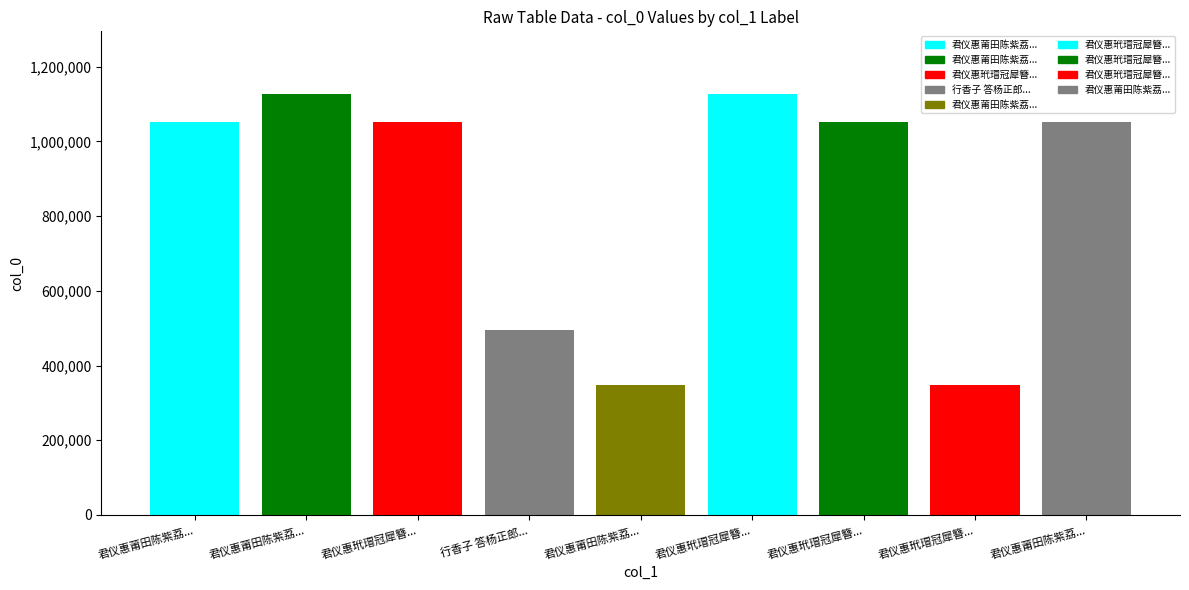

Count the number of data series in this chart.

1